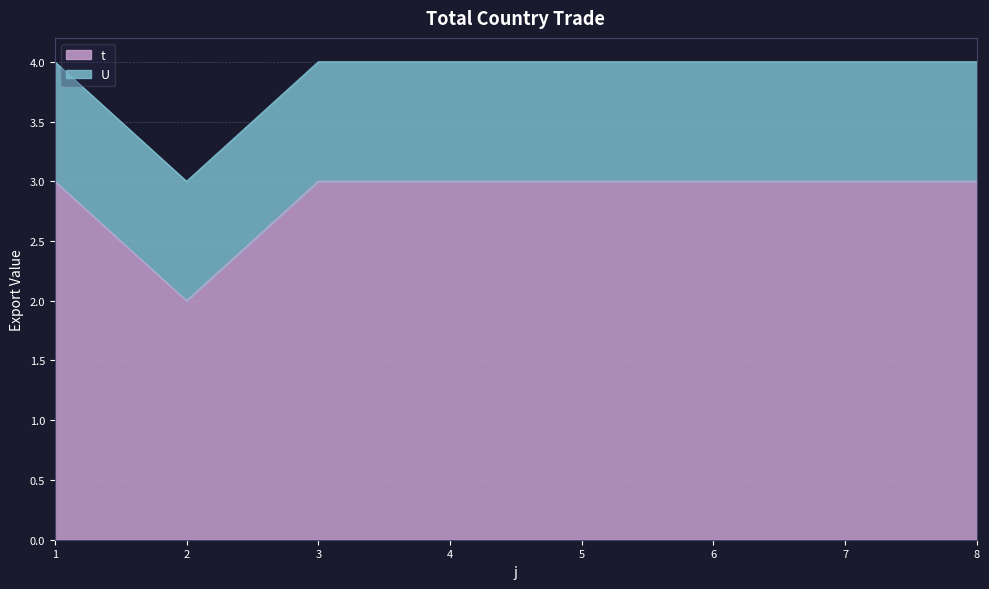

How many points are lower than both their immediate neighbors (excluding endpoints)?

1